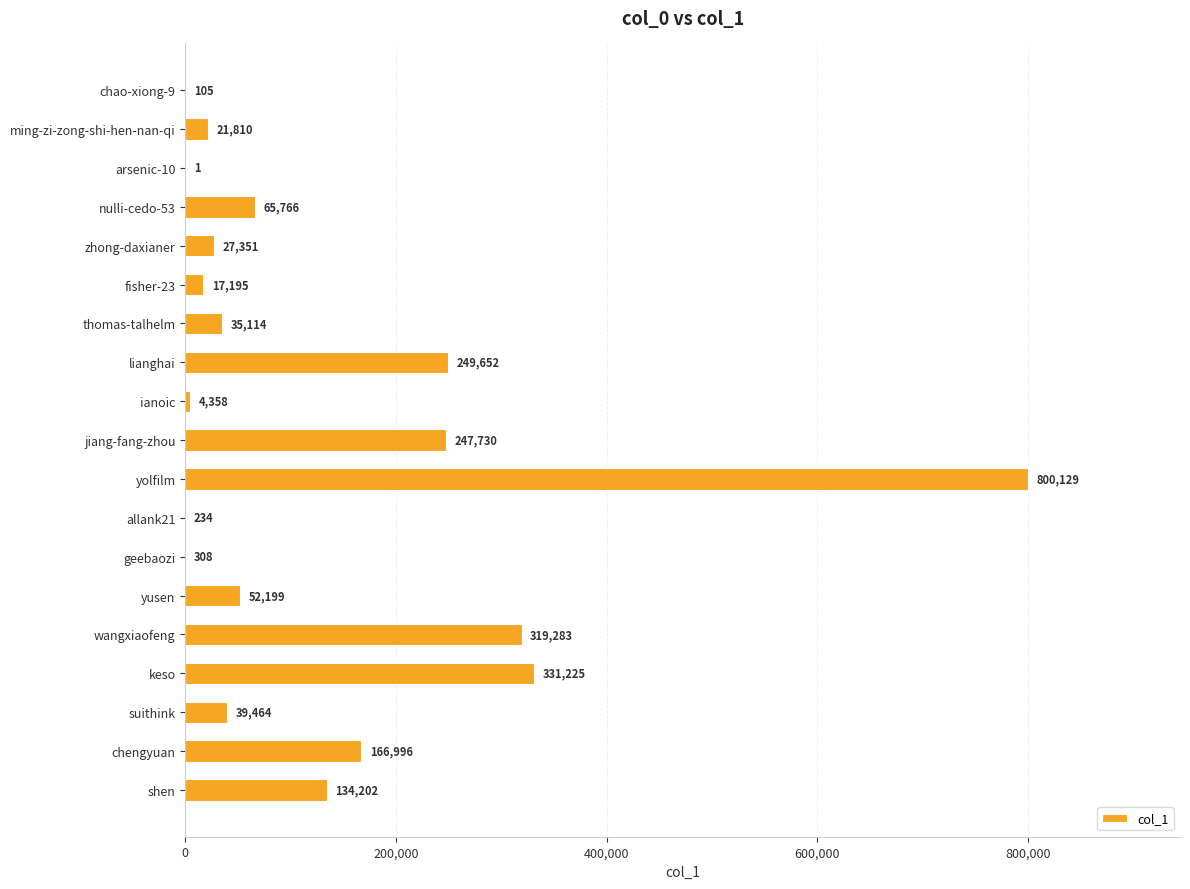

What is the sum of all values?

2513122